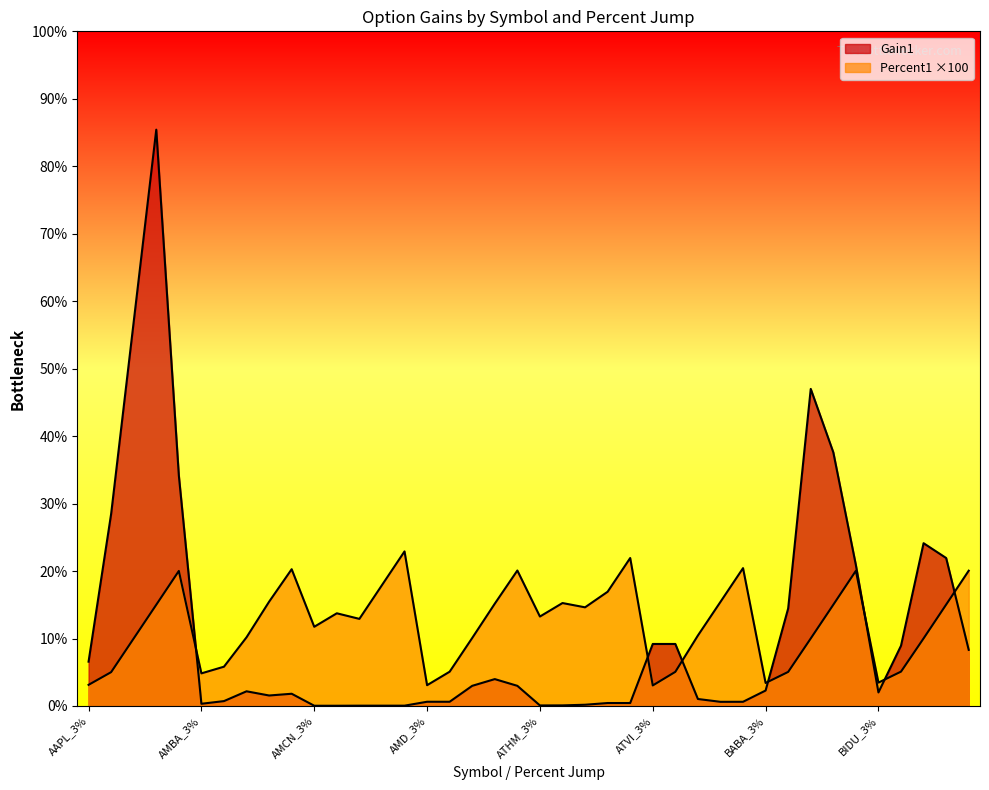

Reading right to left, what are all the values shown in this chart?

Gain1: 8.3	21.9	24.1	8.9	2.0	20.9	37.6	47.0	14.5	2.3	0.6	0.6	1.0	9.2	9.2	0.4	0.4	0.2	0.1	0.1	3.0	4.0	3.0	0.6	0.6	0.0	0.0	0.0	0.0	0.0	1.8	1.6	2.2	0.7	0.3	34.2	85.4	57.0	28.5	6.6
Percent1: 20.1	15.0	10.0	5.1	3.5	20.0	15.0	10.0	5.1	3.4	20.4	15.4	10.5	5.1	3.0	21.9	16.9	14.6	15.3	13.3	20.1	15.2	10.1	5.1	3.1	22.9	17.9	12.9	13.7	11.7	20.3	15.5	10.2	5.8	4.8	20.0	15.0	10.0	5.0	3.1